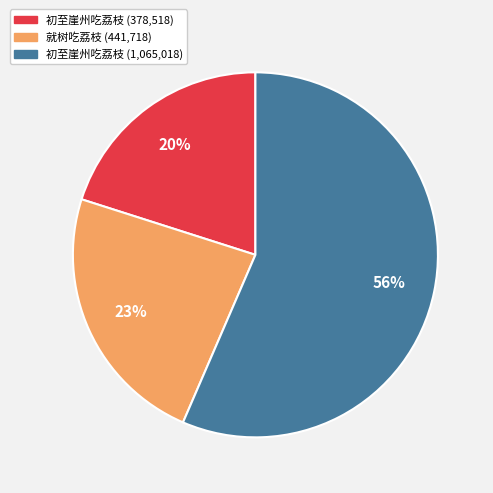

To the nearest percent, what is the difference between the largest and smallest slice percentages?

36%